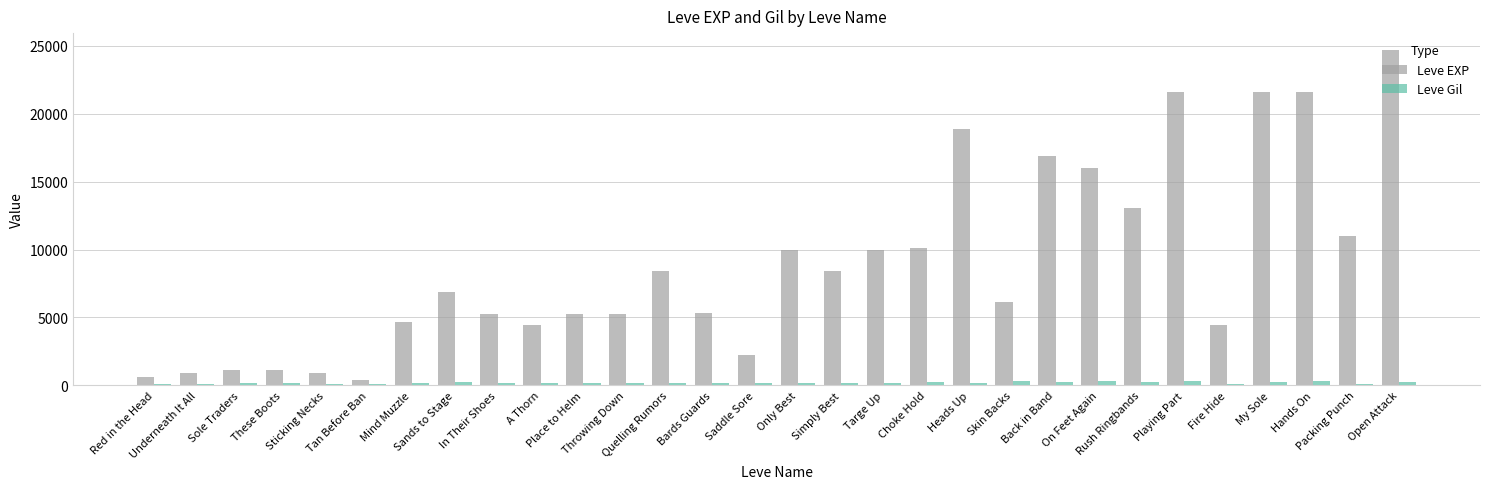

What is the sum of all Leve Gil values?

5529